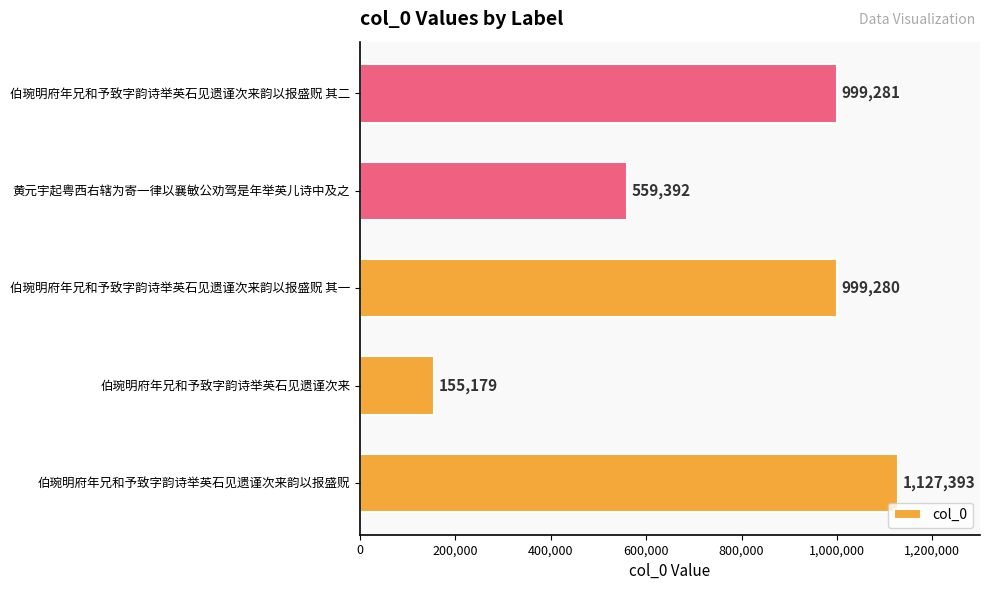

Reading bottom to top, extract all data points from this chart.

伯琬明府年兄和予致字韵诗举英石见遗谨次来韵以报盛贶=1127393	伯琬明府年兄和予致字韵诗举英石见遗谨次来=155179	伯琬明府年兄和予致字韵诗举英石见遗谨次来韵以报盛贶 其一=999280	黄元宇起粤西右辖为寄一律以襄敏公劝驾是年举英儿诗中及之=559392	伯琬明府年兄和予致字韵诗举英石见遗谨次来韵以报盛贶 其二=999281